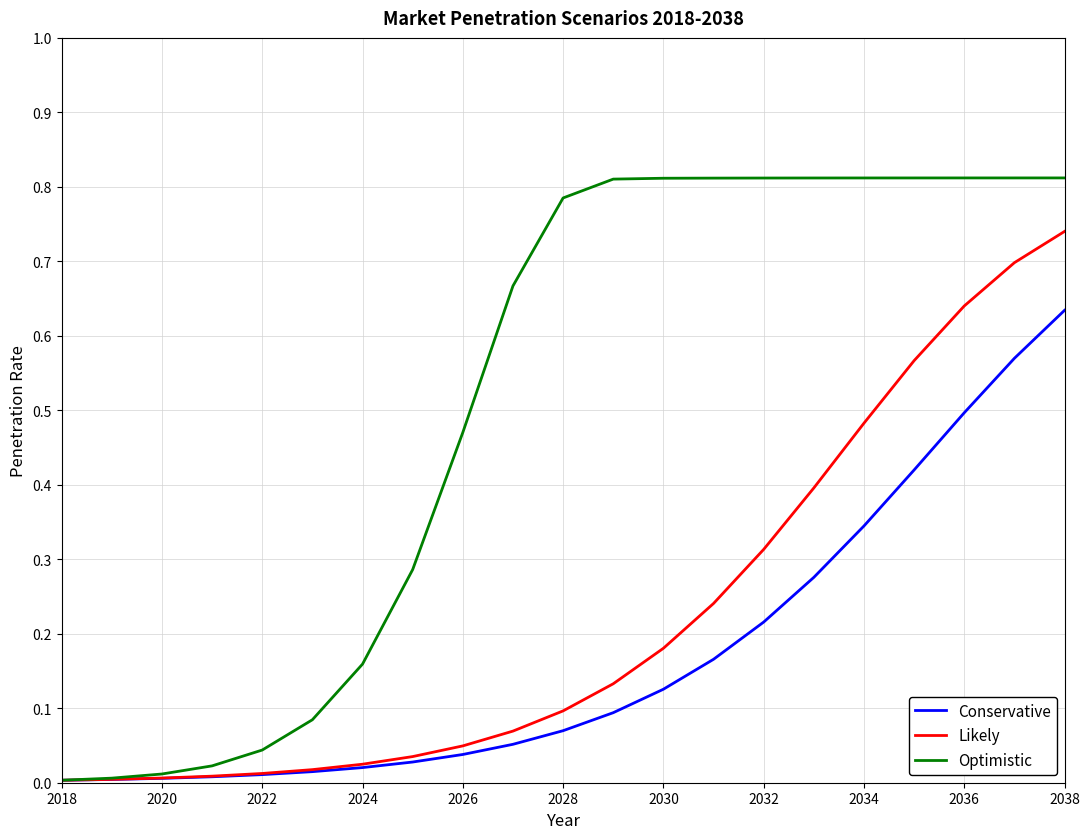

Which series has the widest spread of values?

Optimistic